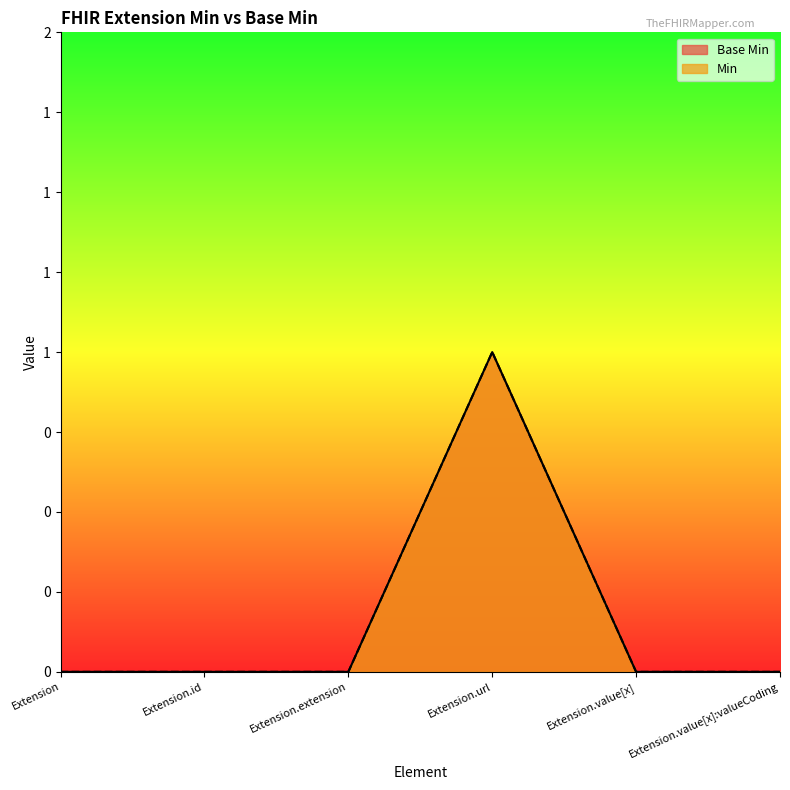

At how many categories does at least one series exceed 0?

1